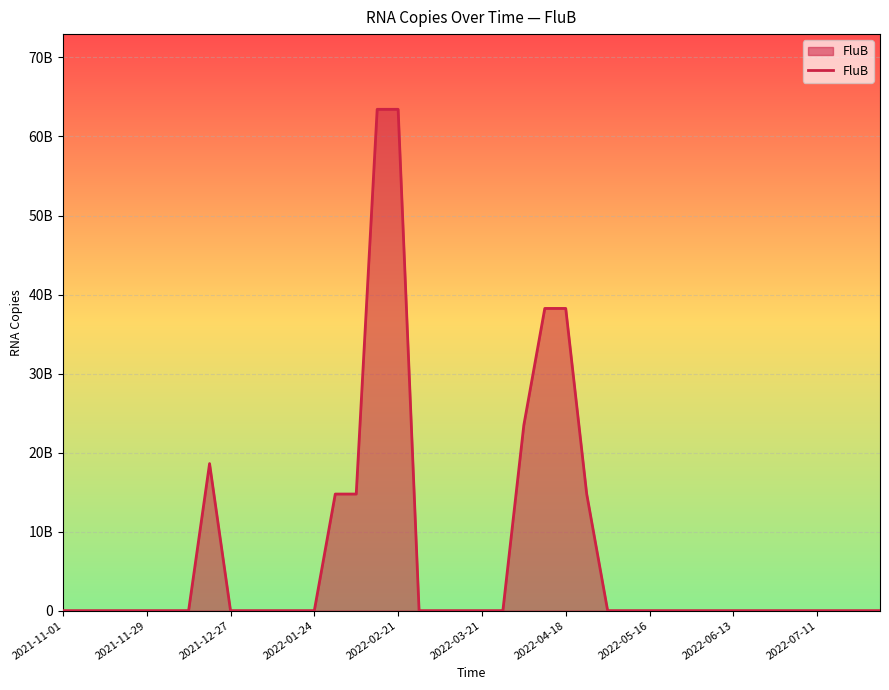

Is this an area chart (filled region under the line)?

Yes